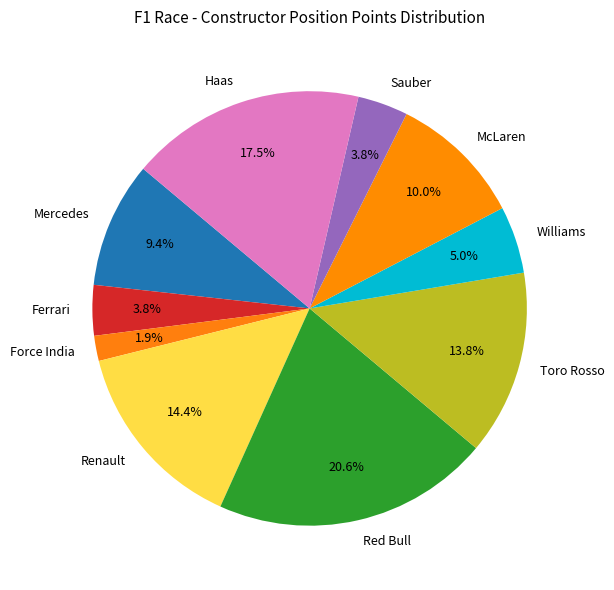

How many slices are in this pie chart?

10